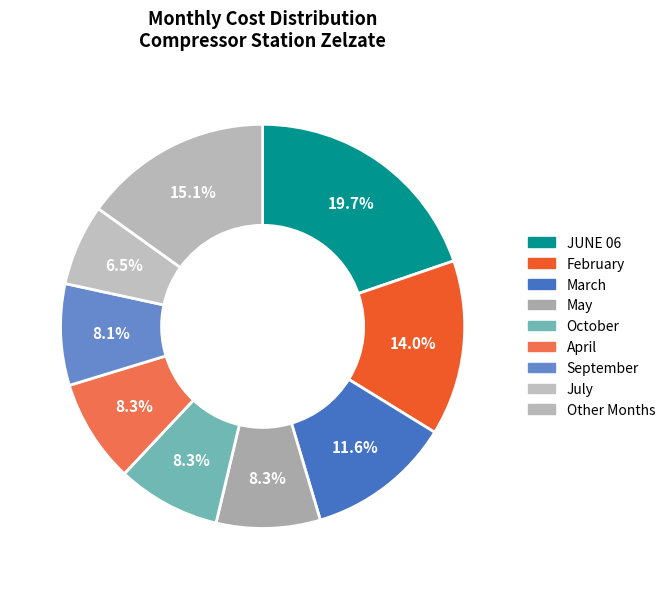

How many slices are in this pie chart?

9